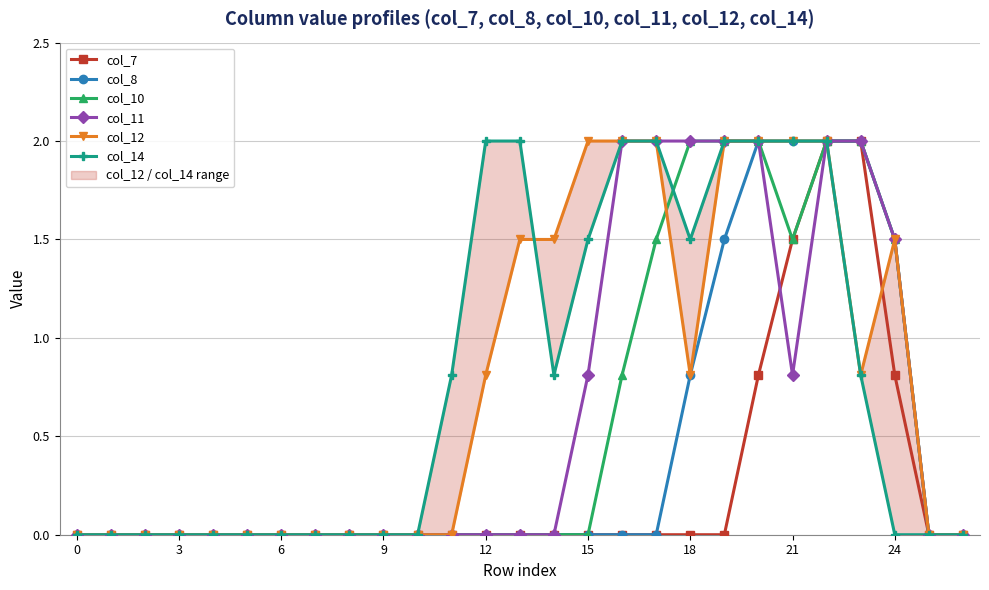

Which label corresponds to the largest value in the chart?

22